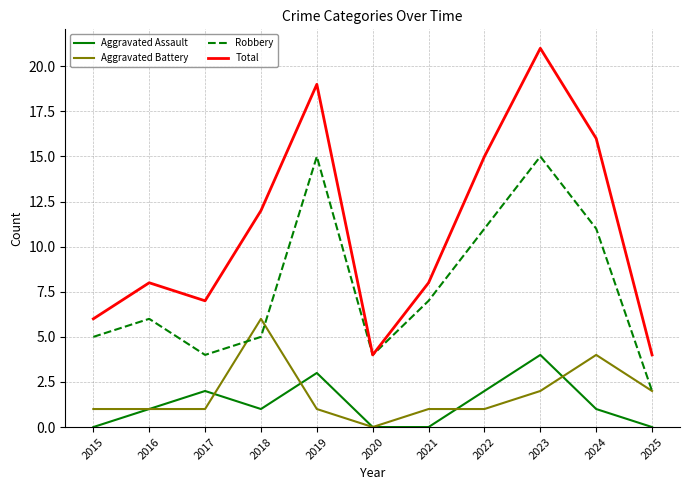

What is the difference between the second highest and second lowest values in the Total series?

15